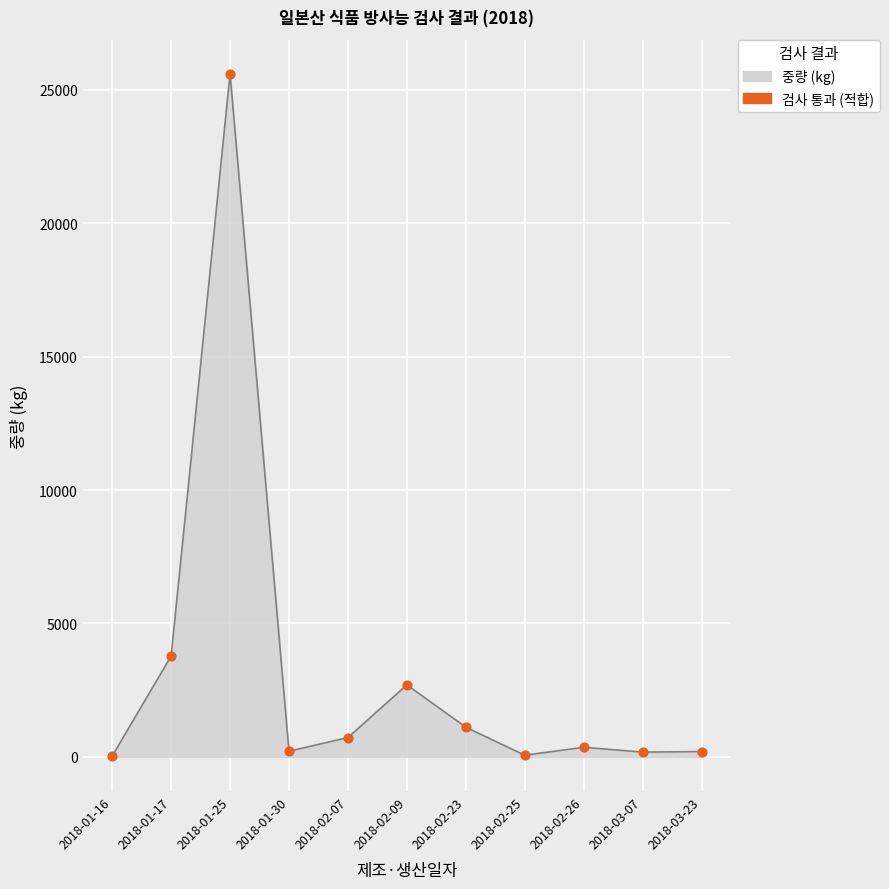

Between 2018-02-07 and 2018-03-23, which is larger?

2018-02-07